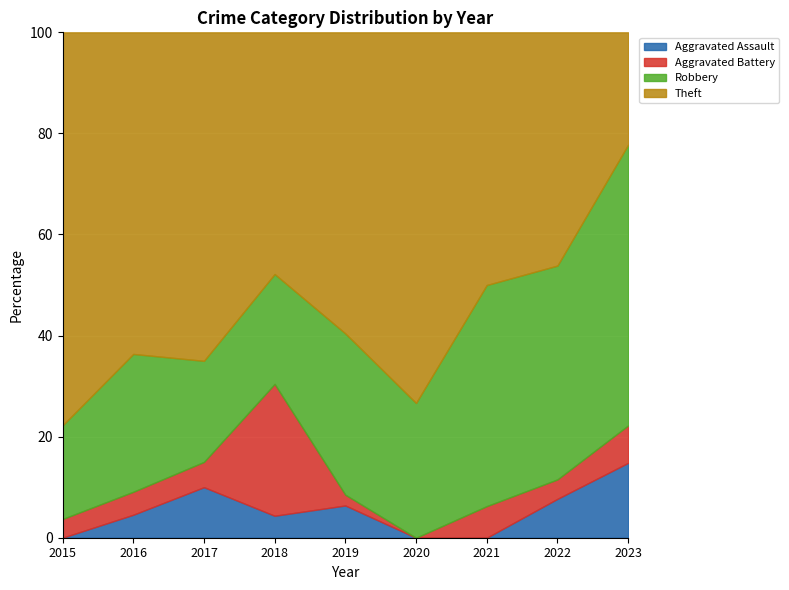

Rank the series by their maximum value, from highest to lowest.

Theft, Robbery, Aggravated Battery, Aggravated Assault